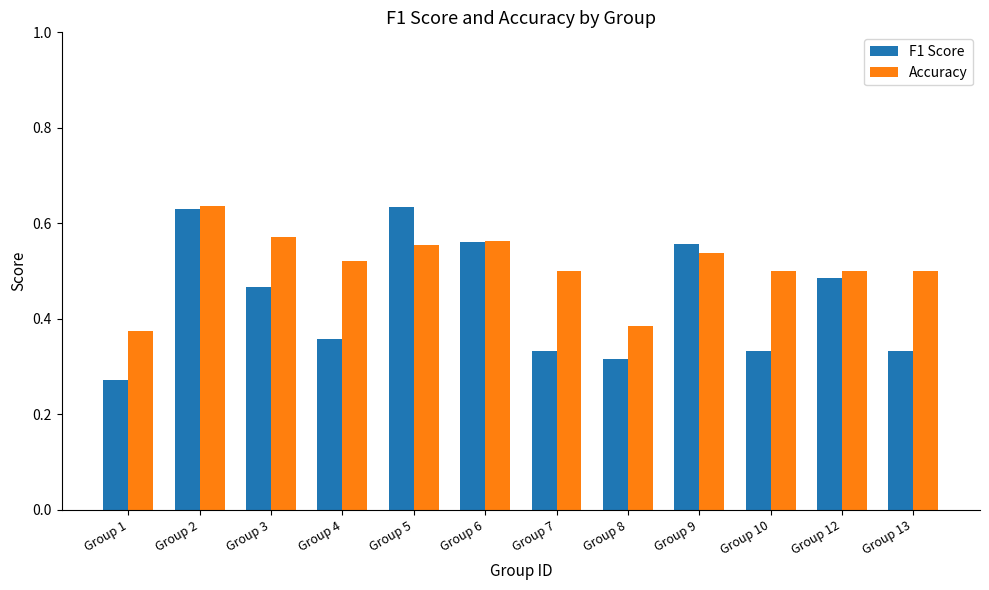

What is the difference between the highest and lowest values at Group 3?

0.1